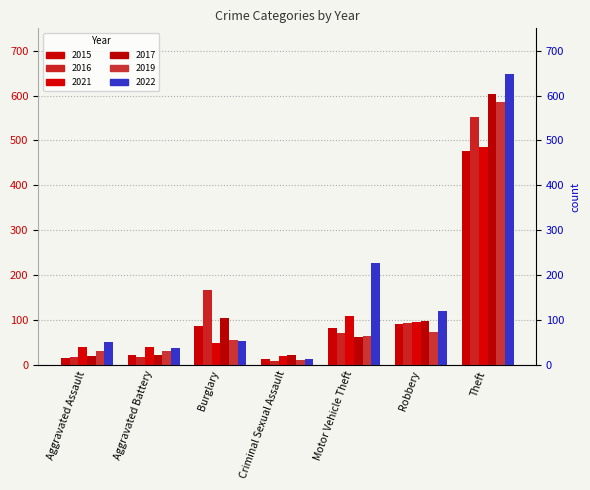

Reading left to right, extract all data points from this chart.

2015: 15	21	86	14	82	92	477
2016: 18	17	167	8	72	94	552
2021: 39	39	48	19	108	96	485
2017: 19	21	104	22	62	98	603
2019: 31	30	55	10	64	74	586
2022: 51	38	54	14	227	120	648